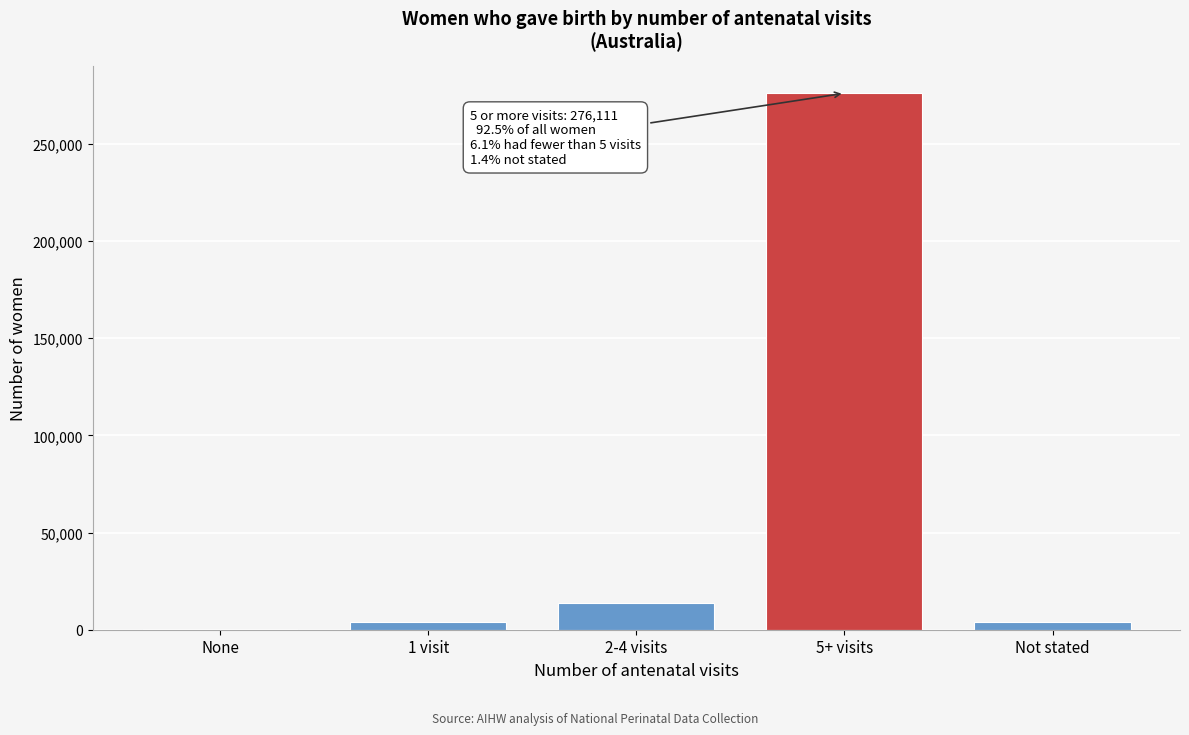

What is the maximum value shown in the chart?

276111